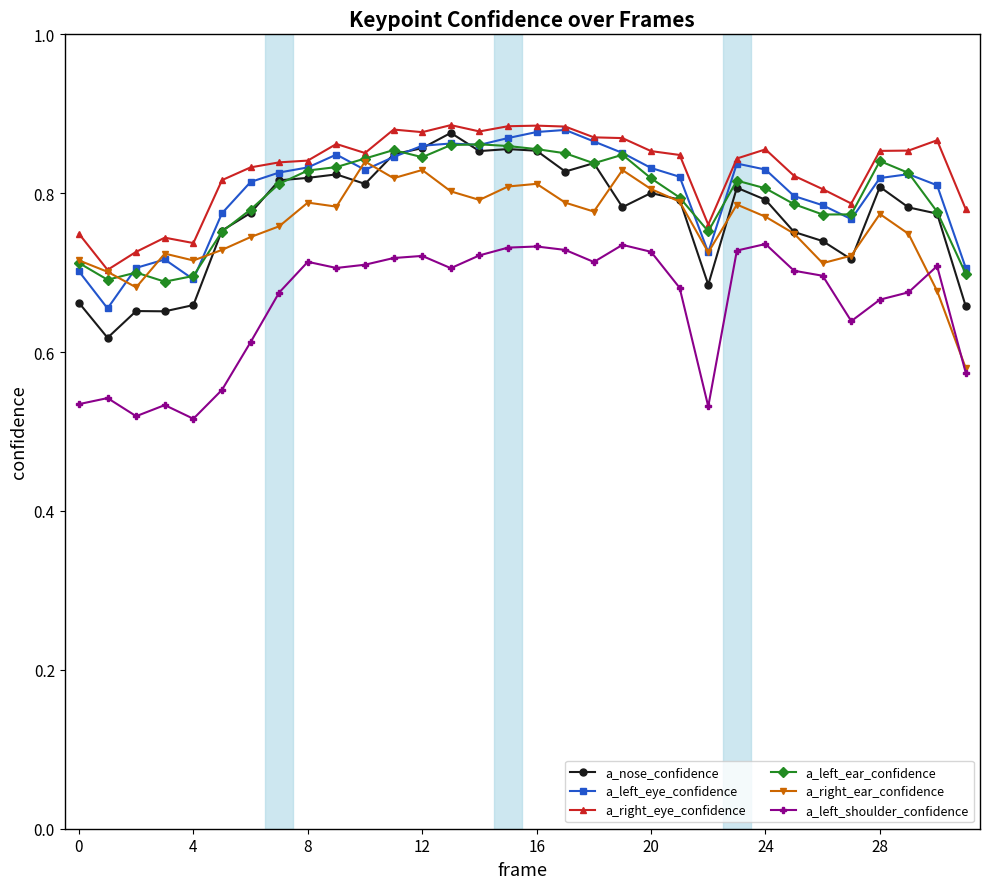

Does the chart have visible grid lines?

No